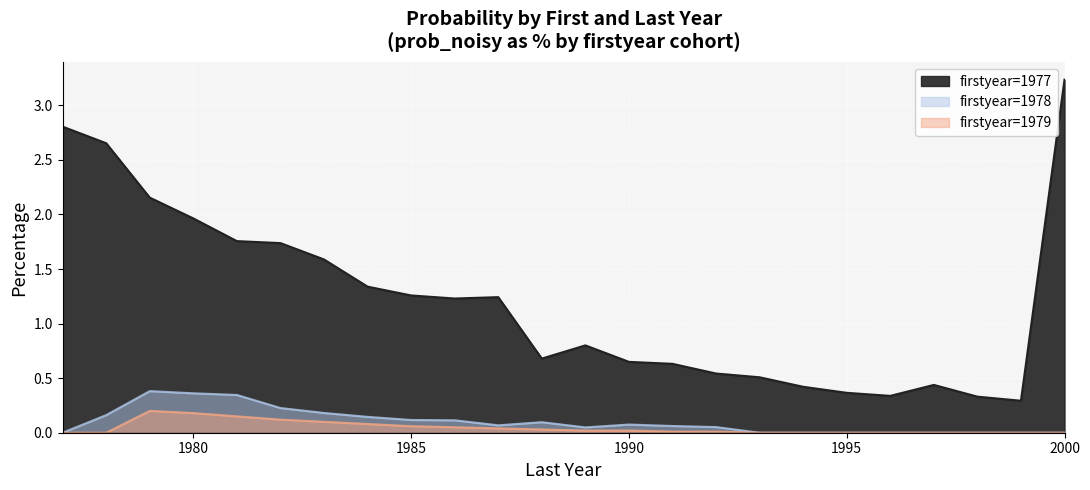

At which category is the sum across all series the highest?

2000